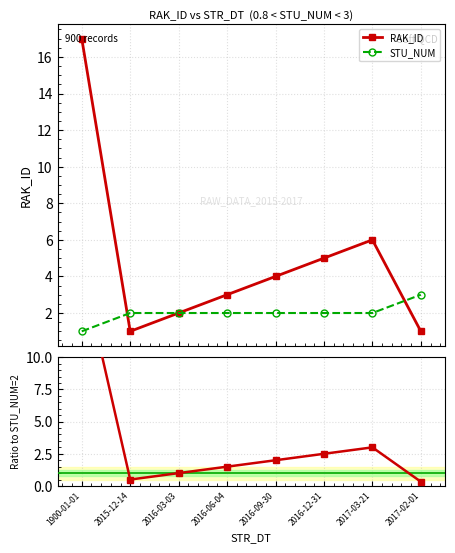

What is the approximate value of RAK_ID at 2016-06-04?

3.0